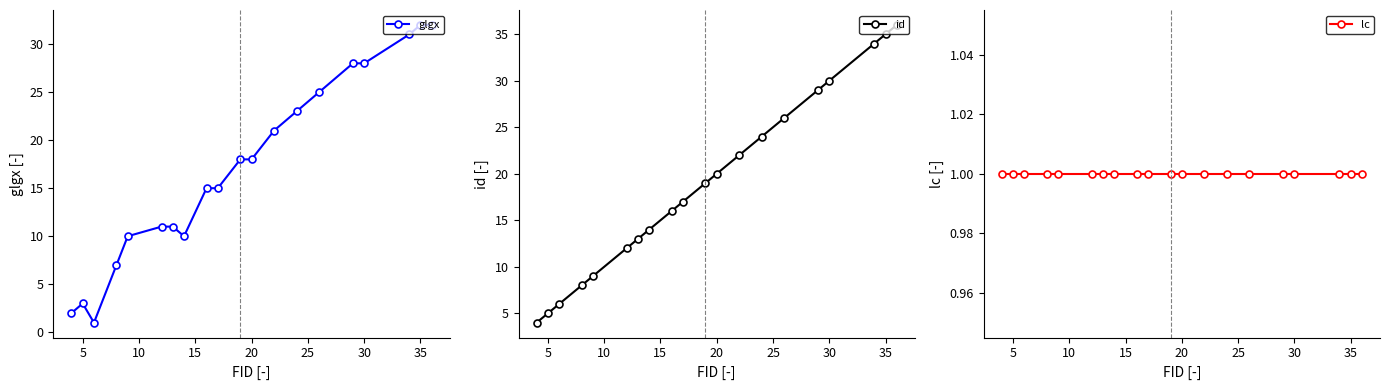

True or false: id and lc cross at least once.

False